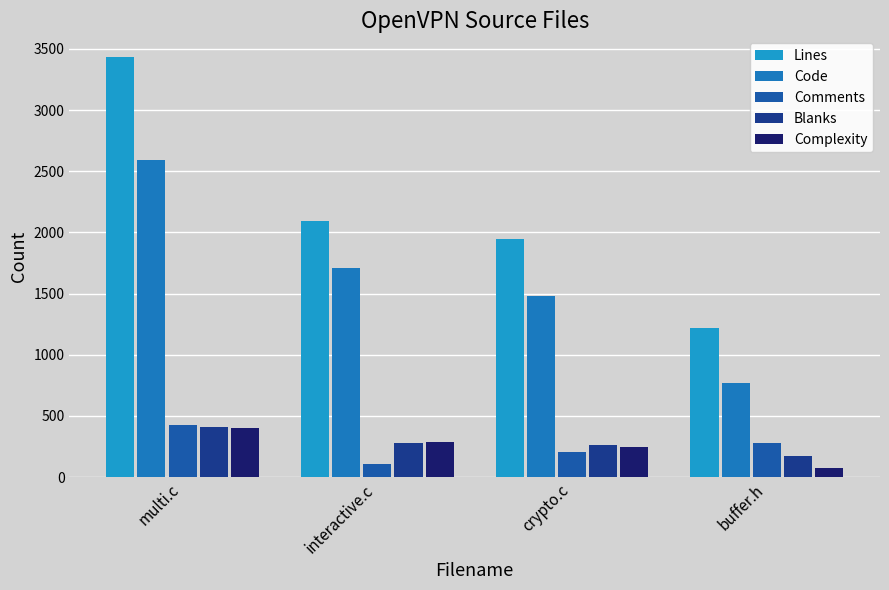

Reading left to right, transcribe all the data shown in this chart.

Lines: 3431	2097	1949	1222
Code: 2592	1711	1477	771
Comments: 426	104	206	278
Blanks: 413	282	266	173
Complexity: 405	287	247	72